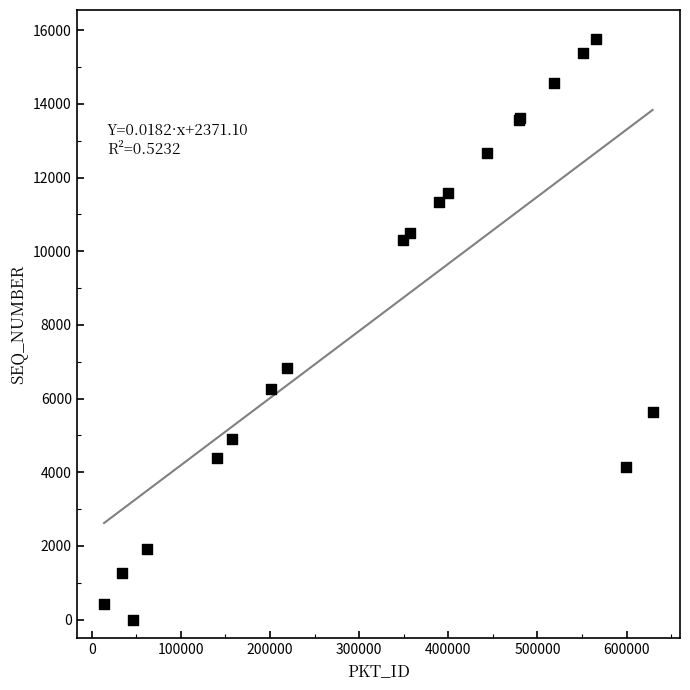

What Y value in the scatter plot is closest to 7880?

6837